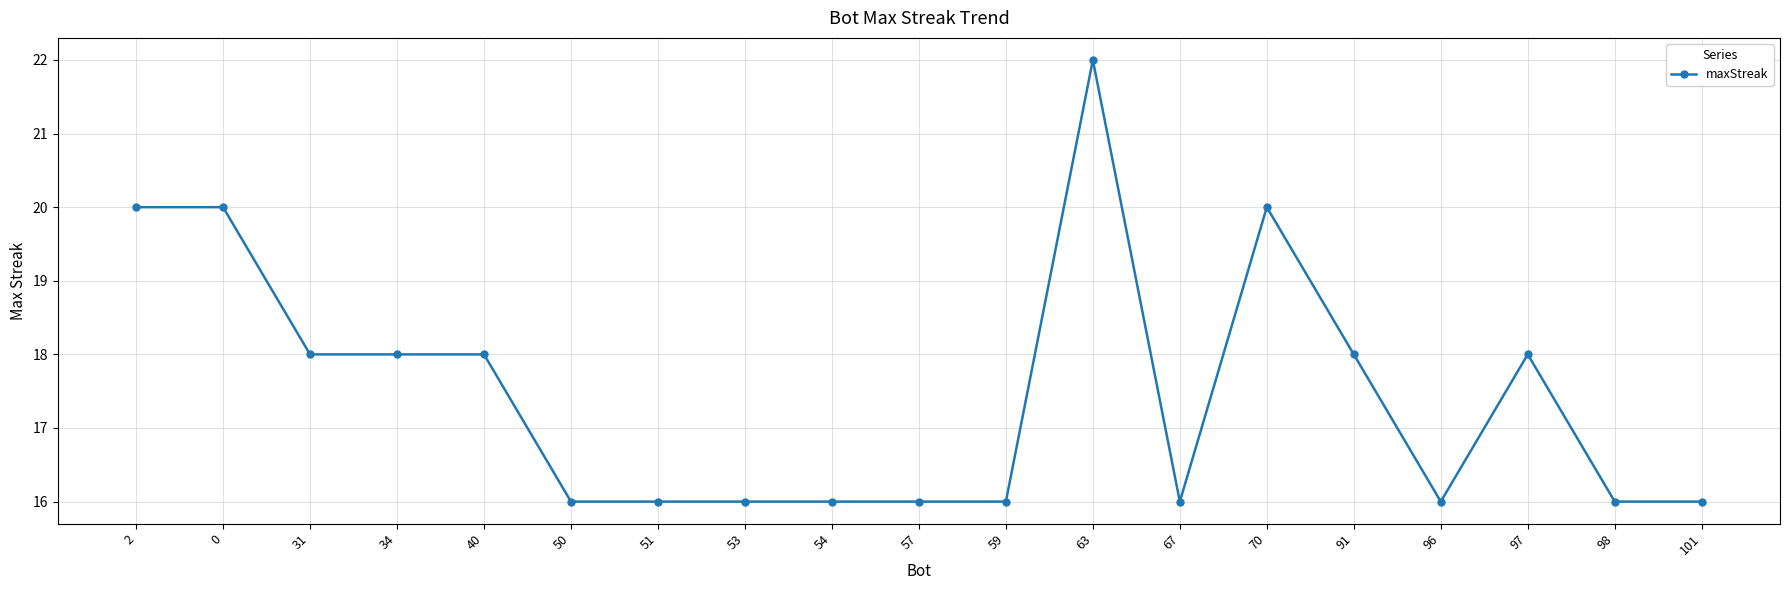

What is the label of the 15th point from the right?

40